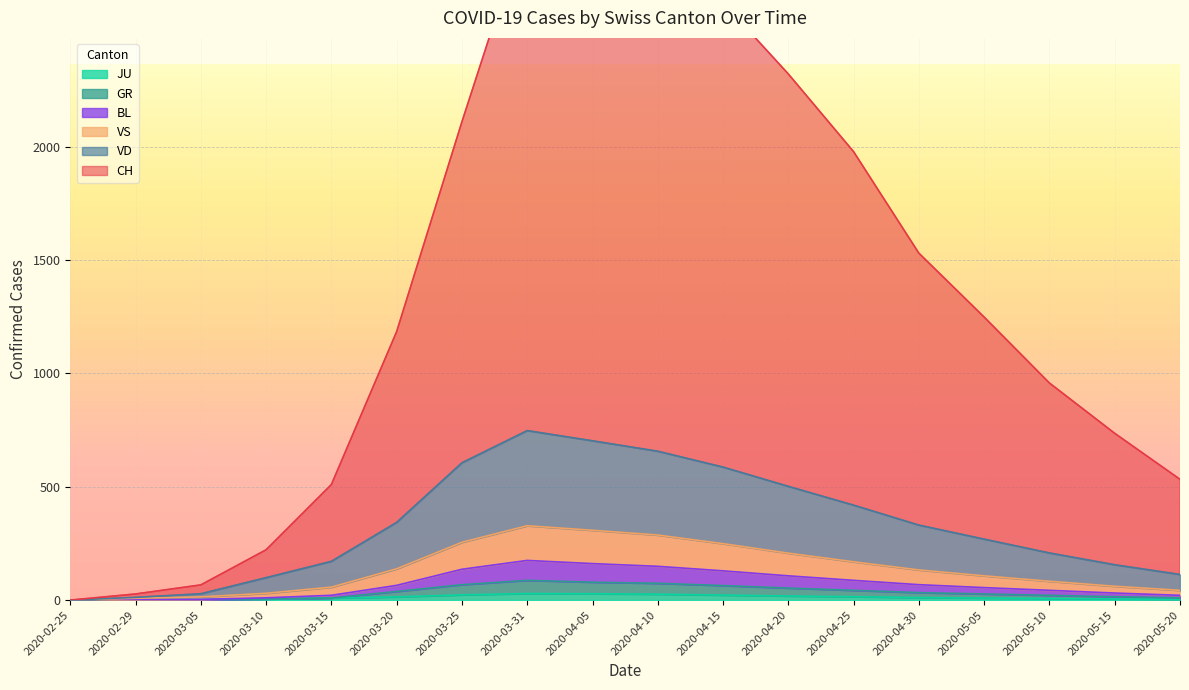

At how many categories does at least one series exceed 2679?

3